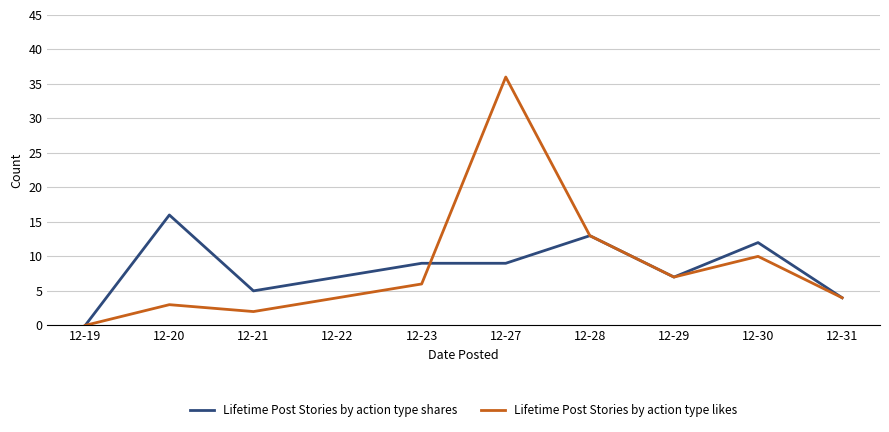

Rank the series by their maximum value, from highest to lowest.

Lifetime Post Stories by action type likes, Lifetime Post Stories by action type shares